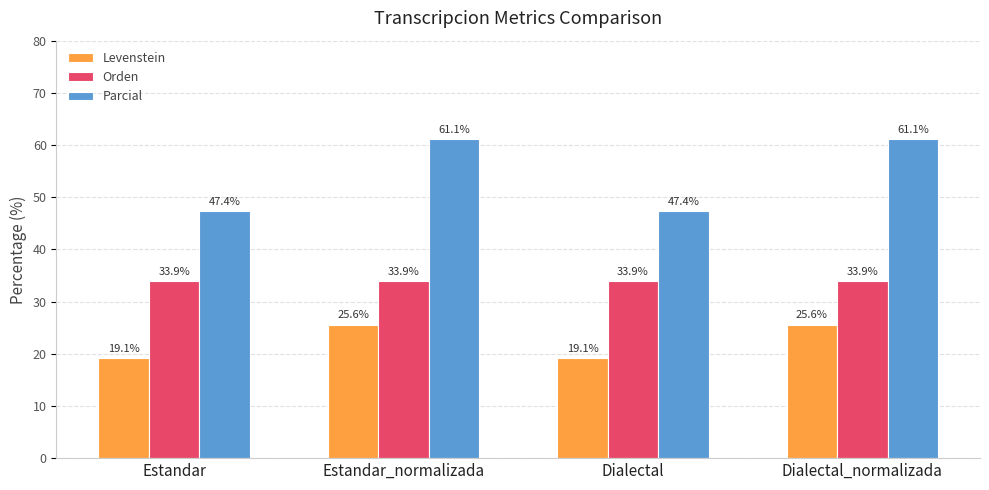

What is the total value across all series at Dialectal?

100.4